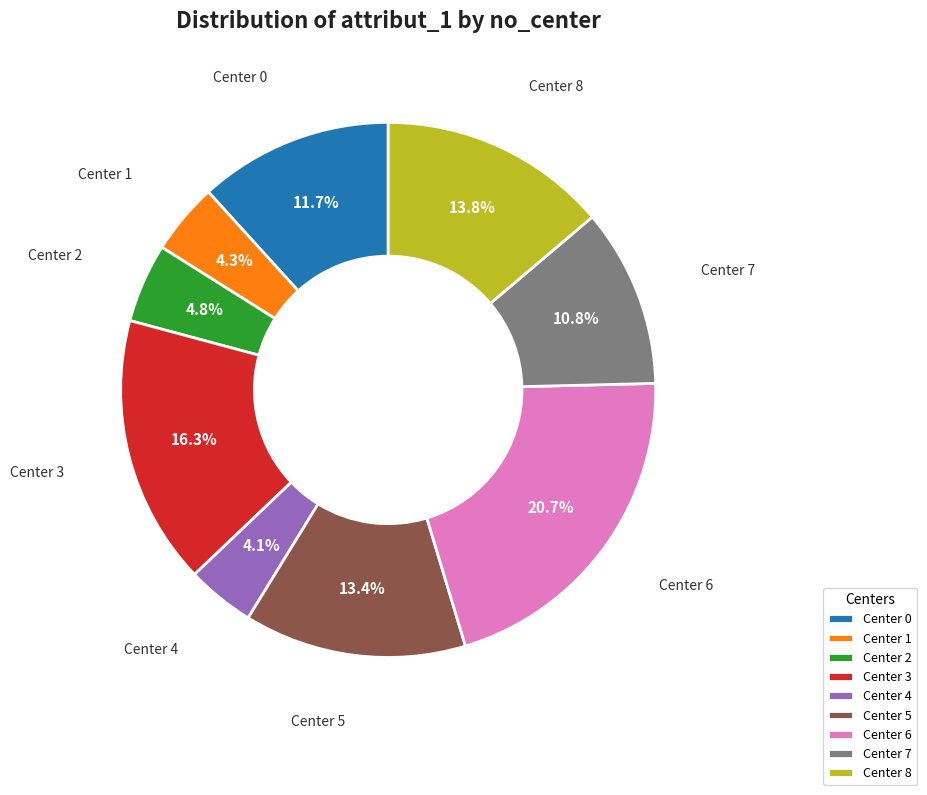

What percentage is NOT represented by Center 2?

95.2%